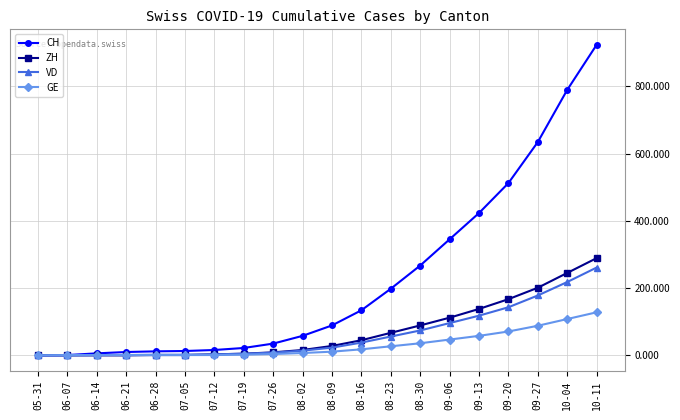

Is the value of CH at 09-20 greater than the value of VD at 08-09?

Yes